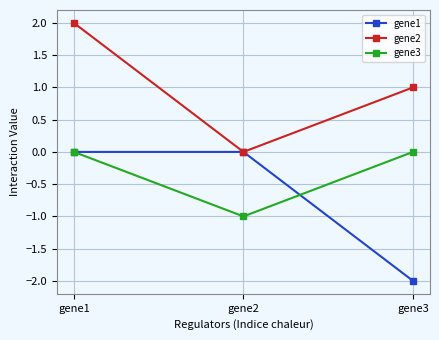

List the series in order of their overall mean, lowest first.

gene1, gene3, gene2